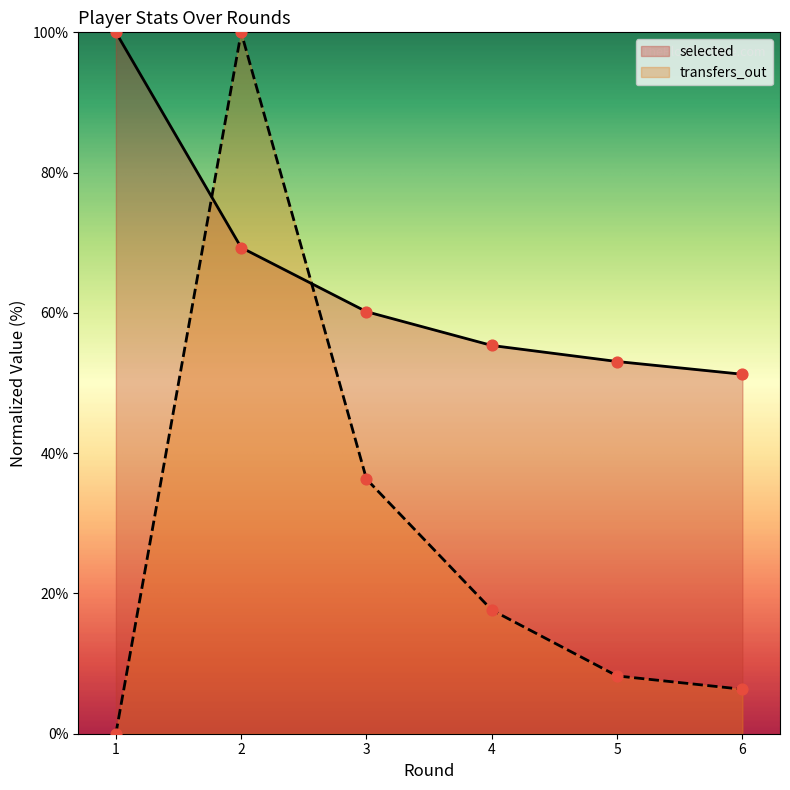

Which series contains the lowest Y value?

transfers_out